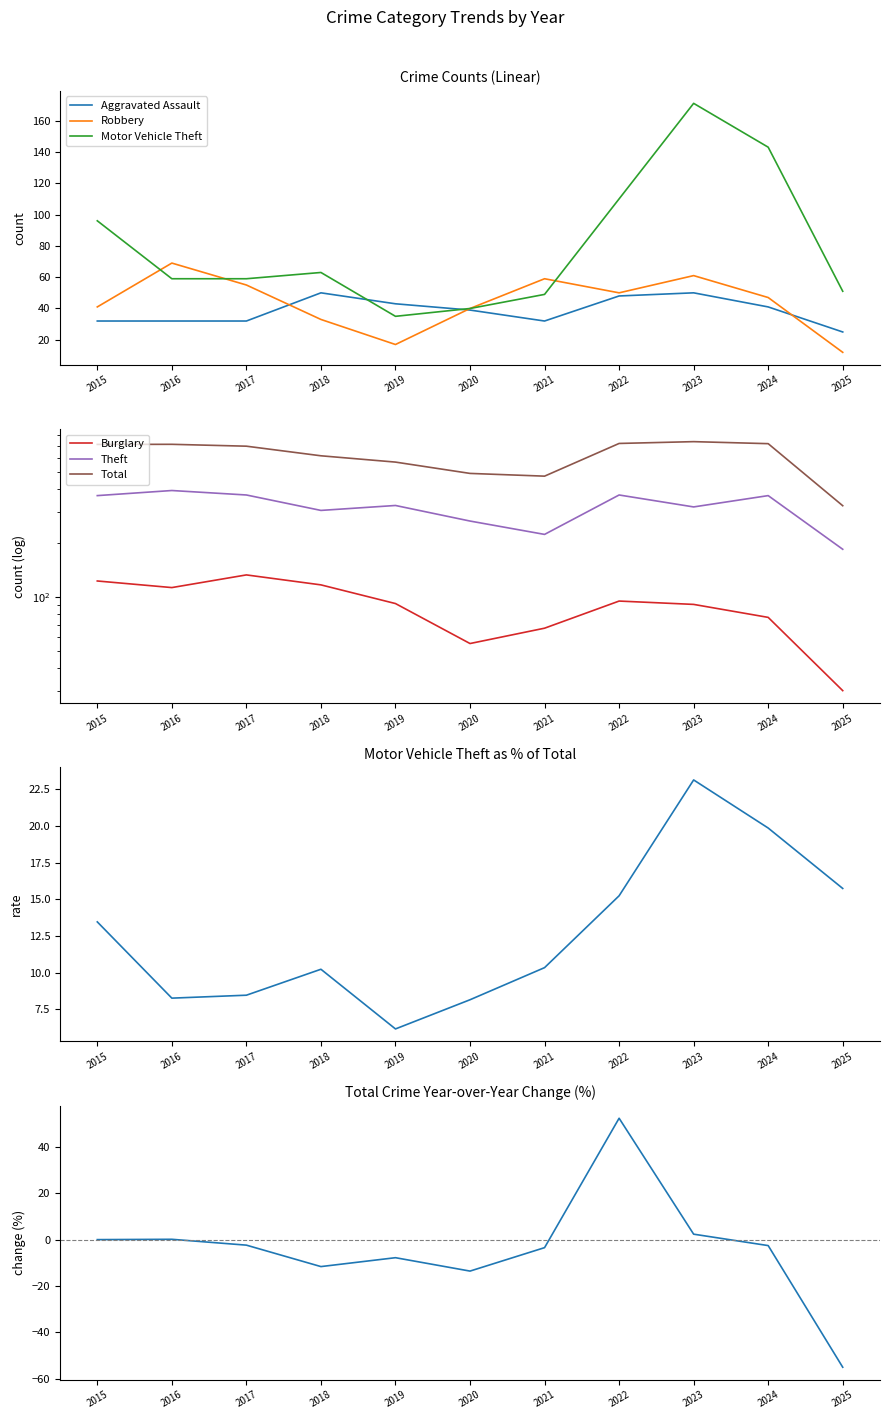

What is the sum of all Theft values?

3500